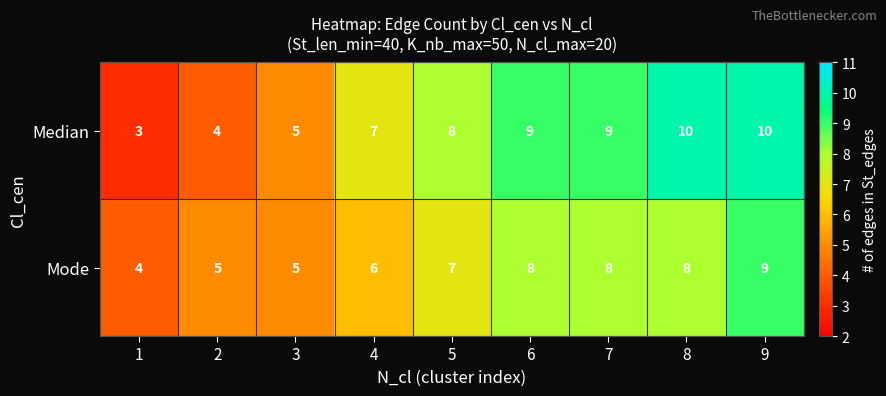

Rank the series by their maximum value, from highest to lowest.

Median, Mode